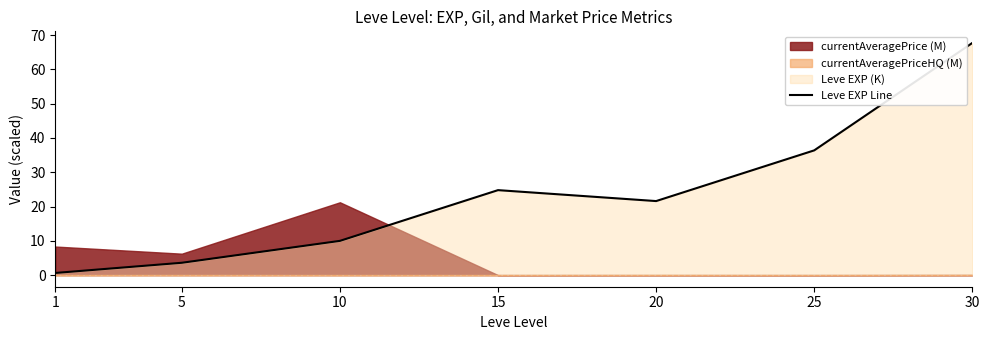

Reading left to right, transcribe all the data shown in this chart.

0.6	3.6	10.0	24.8	21.6	36.4	67.7